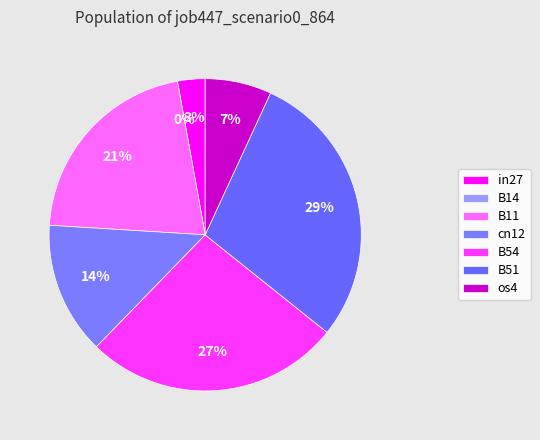

Rank the categories by value from highest to lowest.

B51, B54, B11, cn12, os4, in27, B14